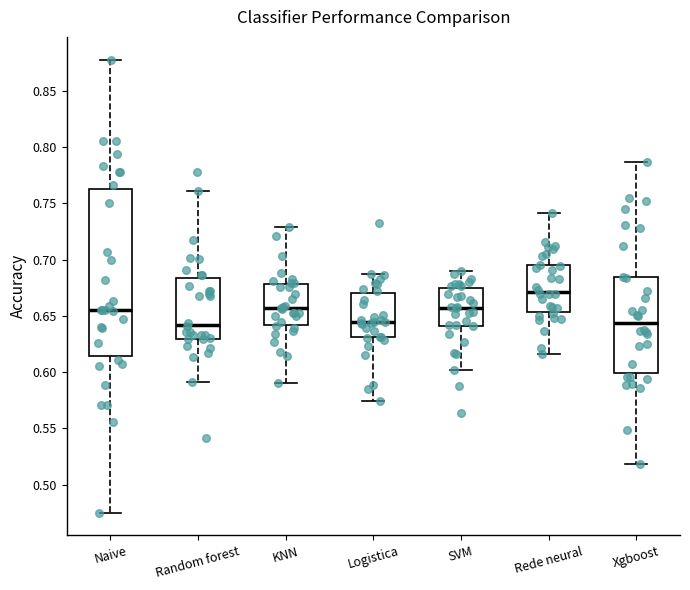

Comparing the boxes themselves (not the whiskers), which one is the tallest?

Naive